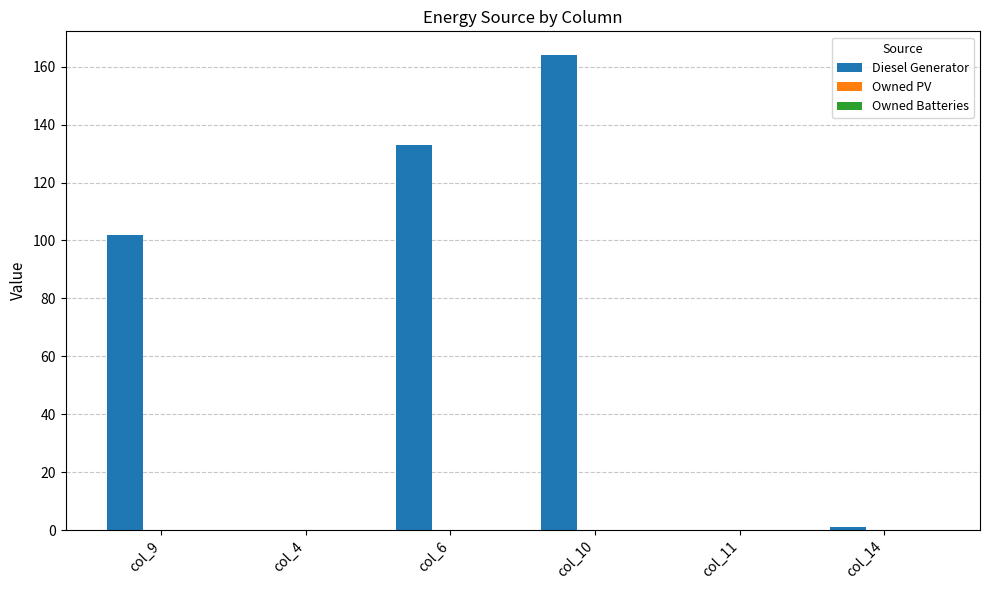

The value at col_11 is 0. True or false?

True